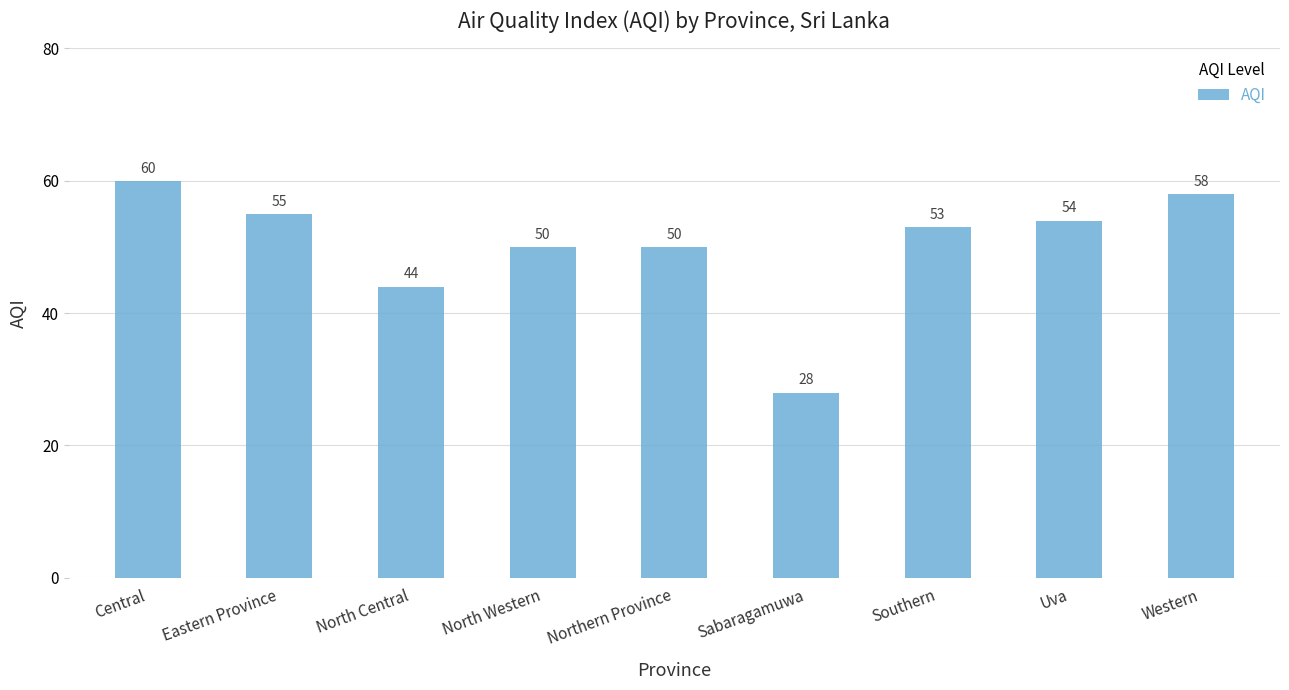

At which label is the value closest to 44?

North Central